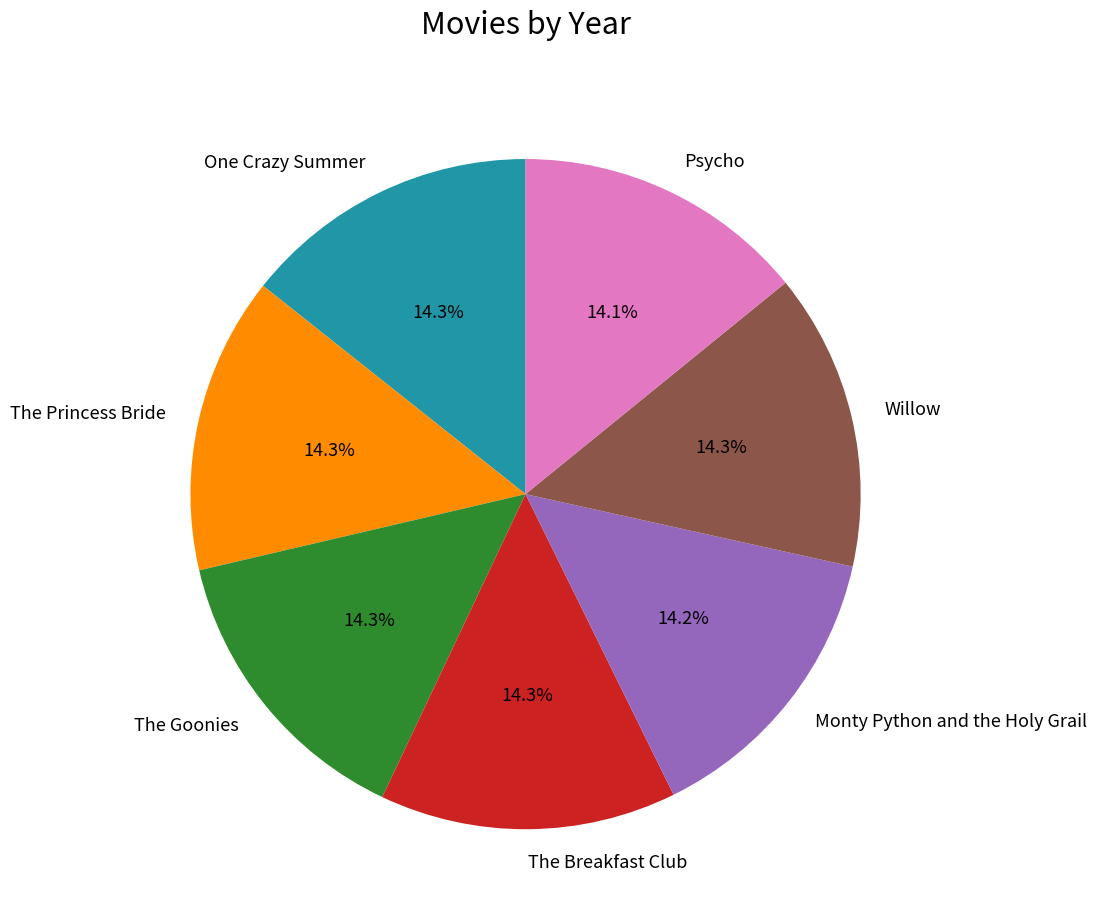

The Willow slice represents 14% of the pie. True or false?

True